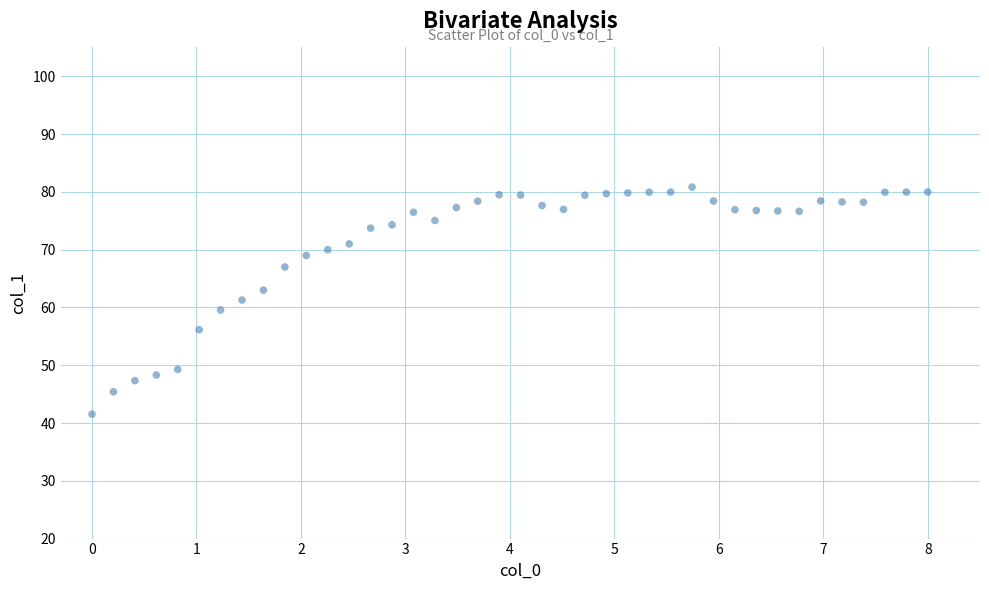

What is the range of X values (max minus min)?

8.0